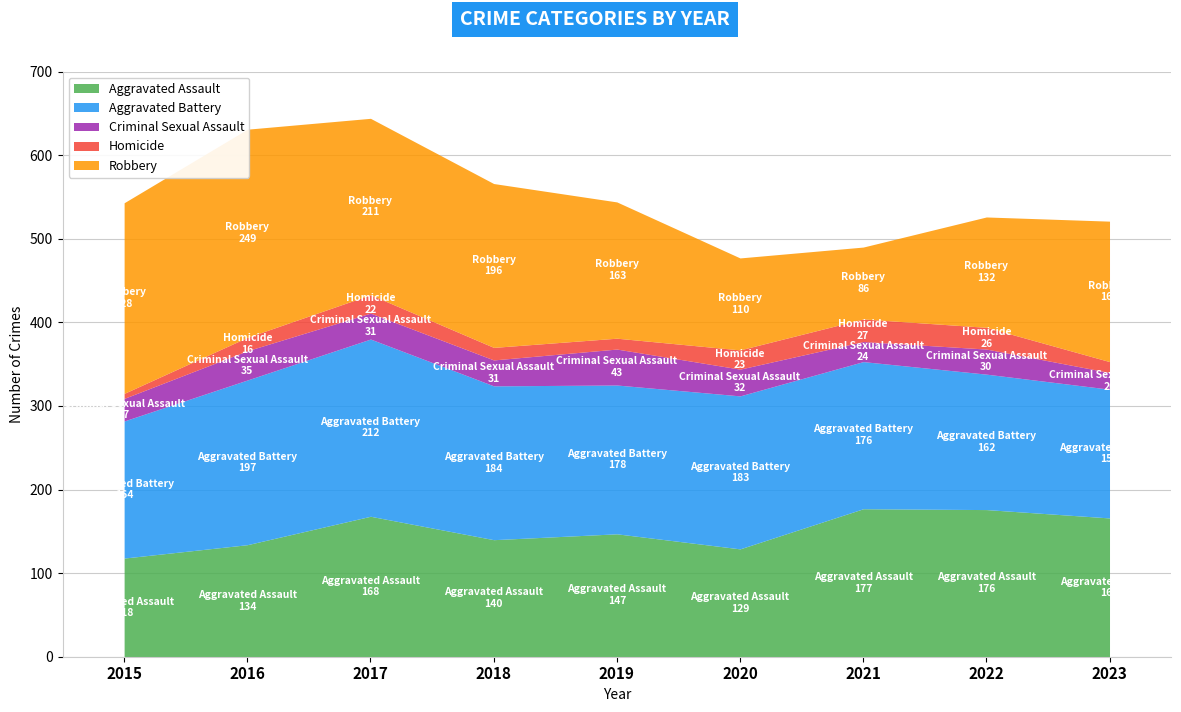

After their last crossing, which series has the higher values: Aggravated Assault or Robbery?

Robbery